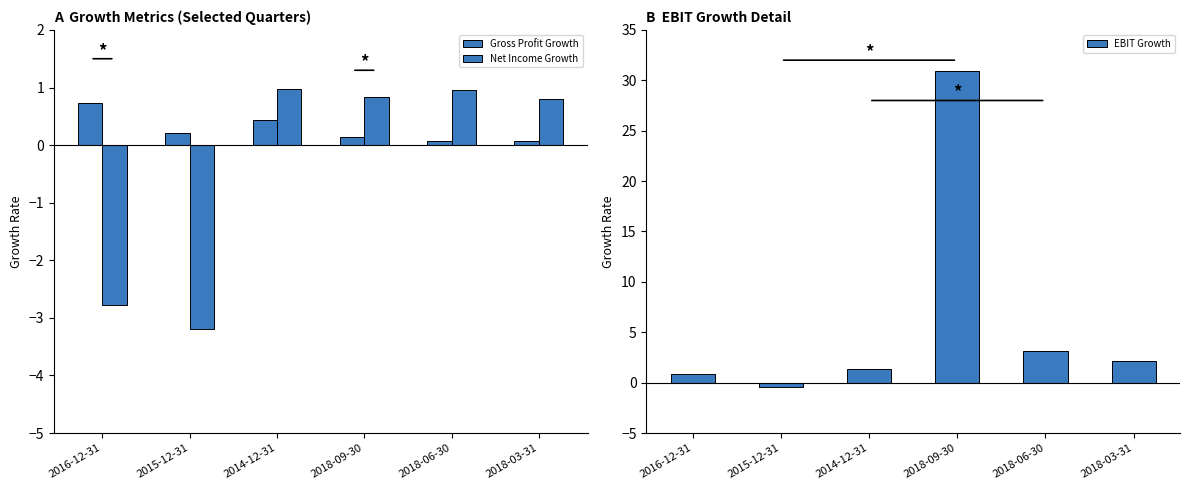

What is the minimum value shown in the chart?

-3.2